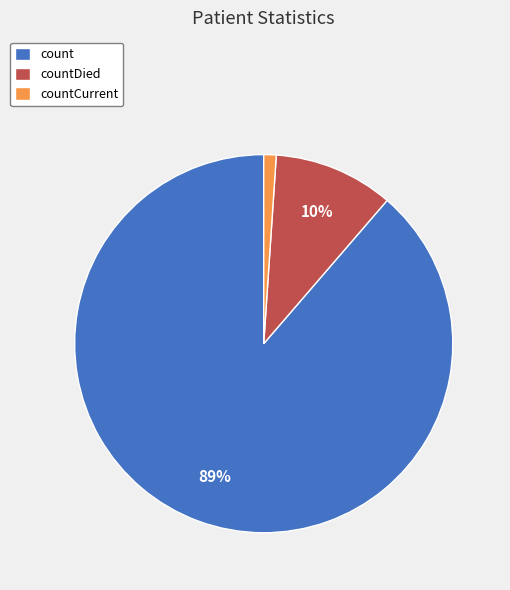

Is countDied the majority of the pie?

No